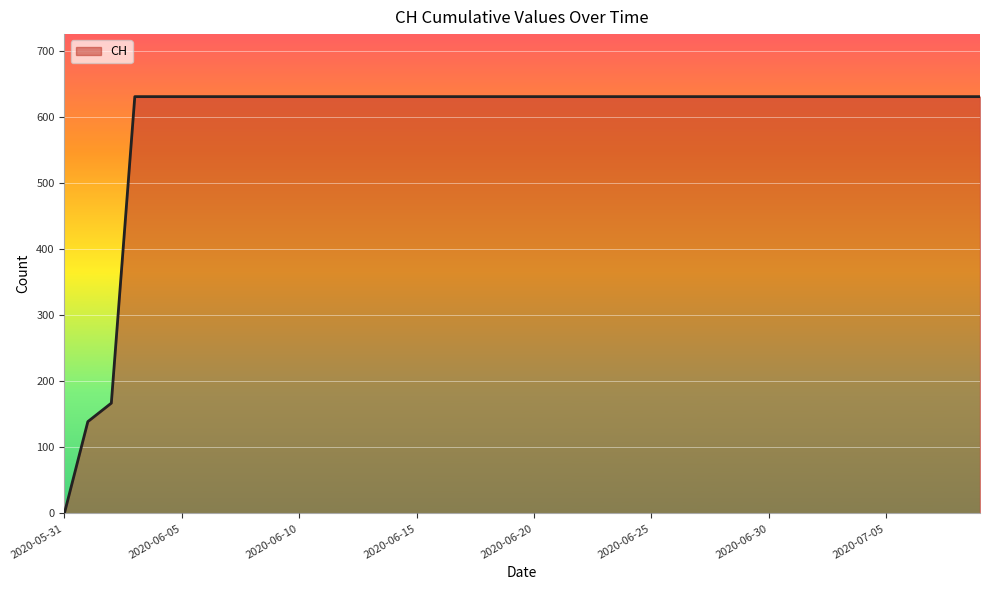

What is the difference between the maximum and minimum values?

631